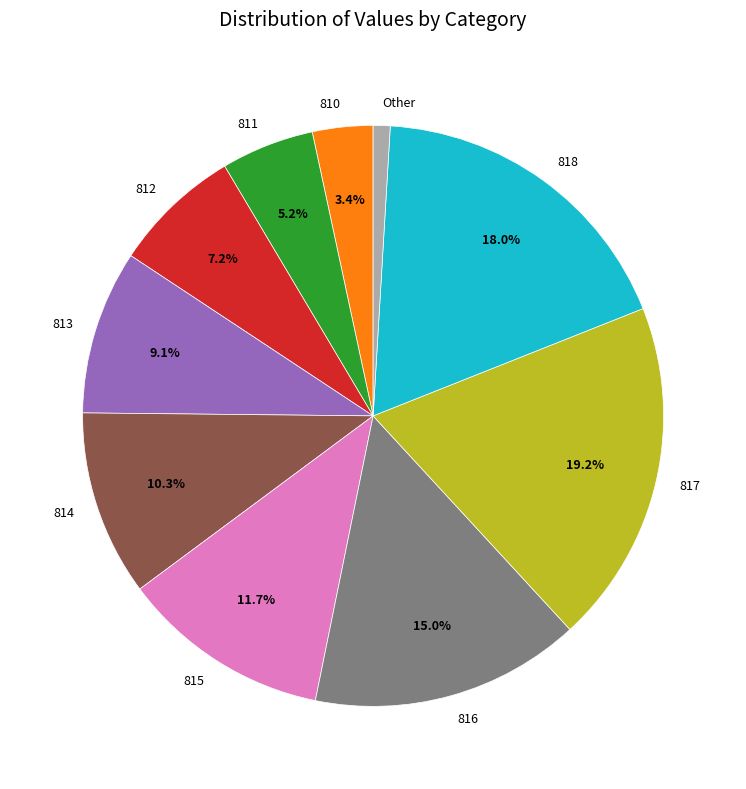

Does 815 account for over 50% of the chart?

No